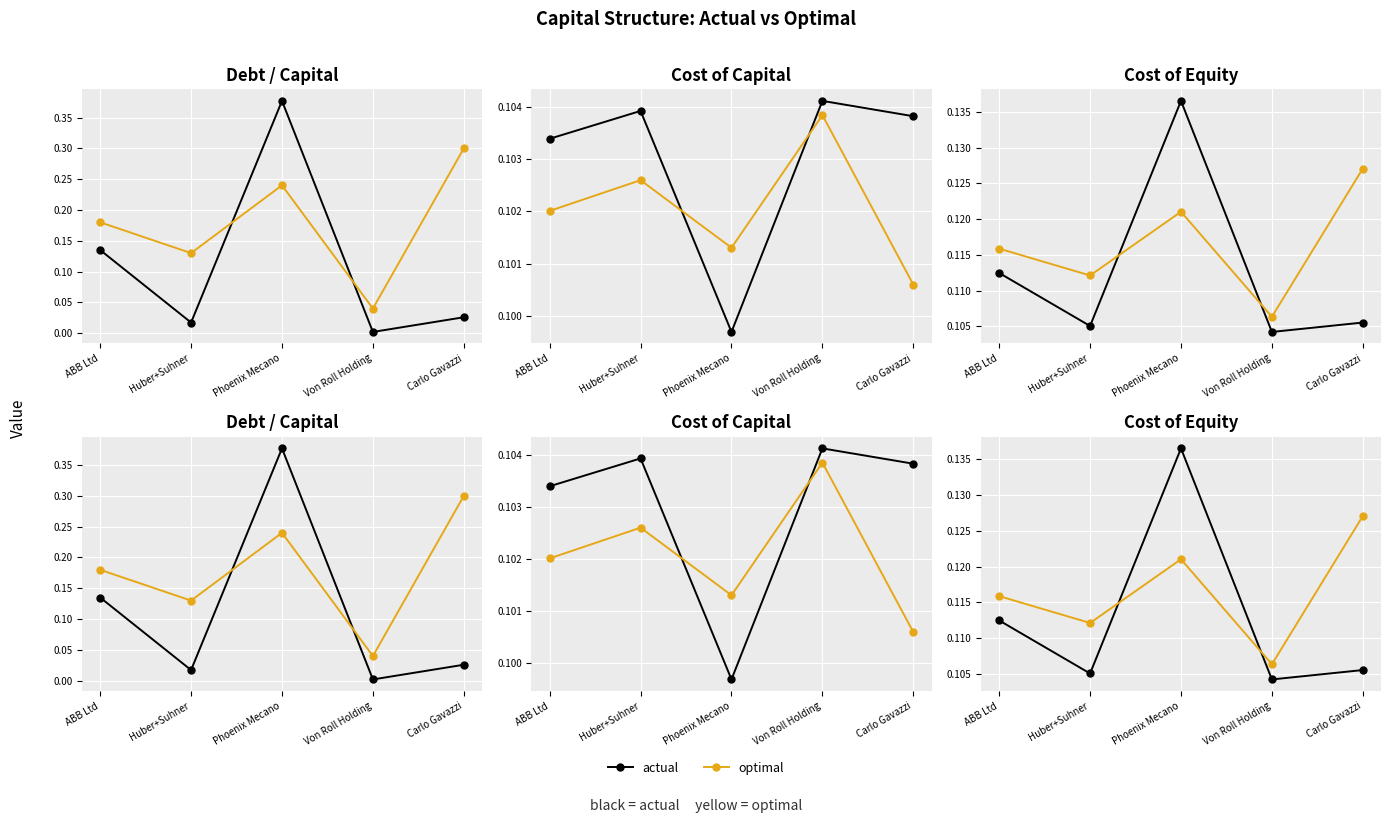

Which has a higher value, ABB Ltd or Carlo Gavazzi?

ABB Ltd